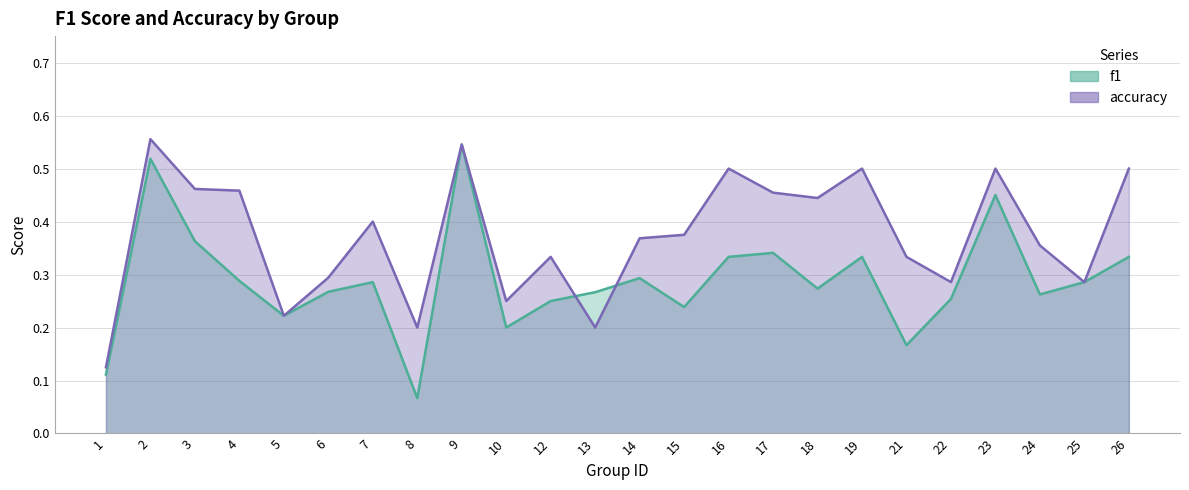

Which series has the largest total across all categories?

accuracy